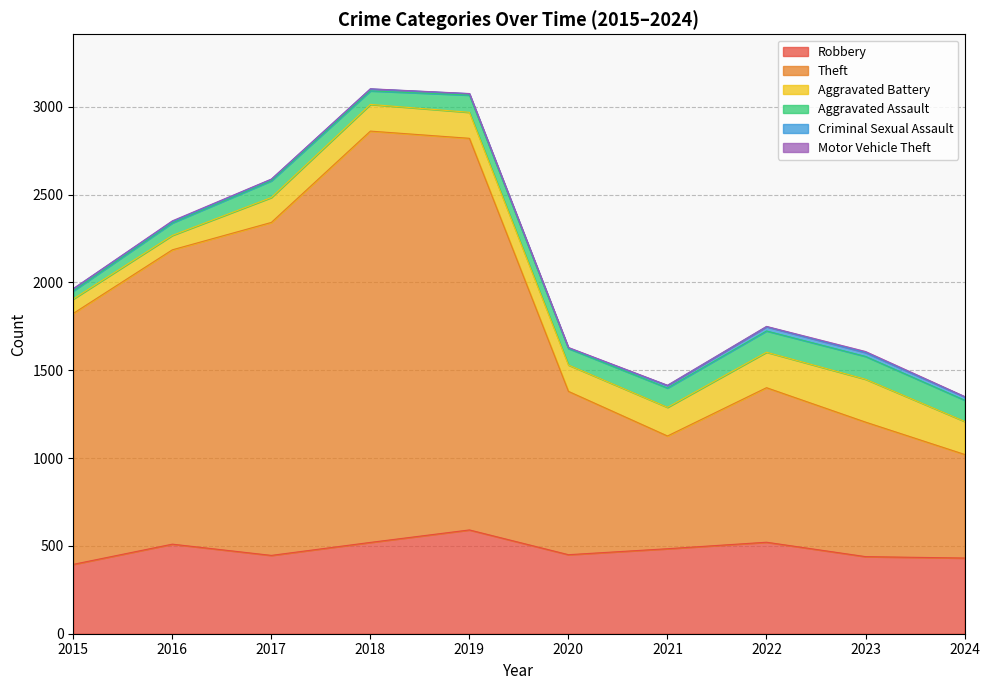

What is the value of the Aggravated Assault point at the 4th from the left?

77